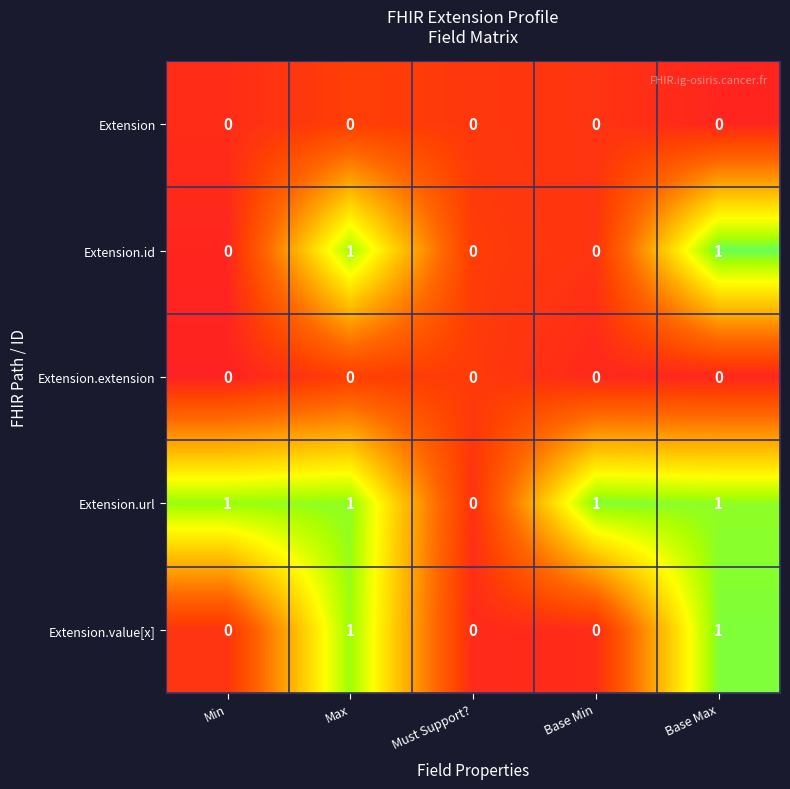

How many Extension.id values are between 0 and 1?

5